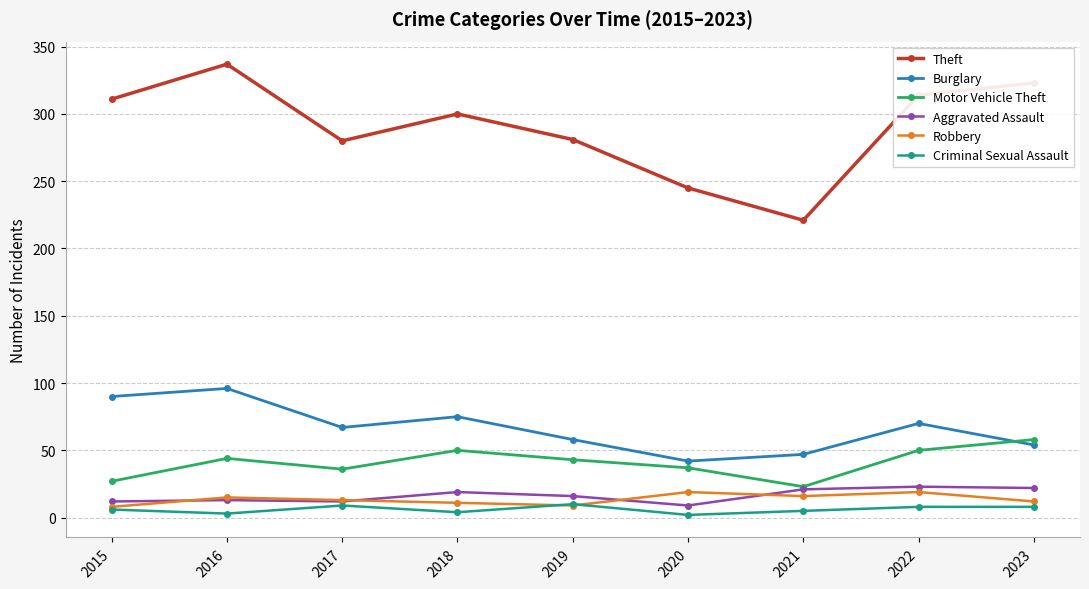

What is the maximum value shown in the chart?

337